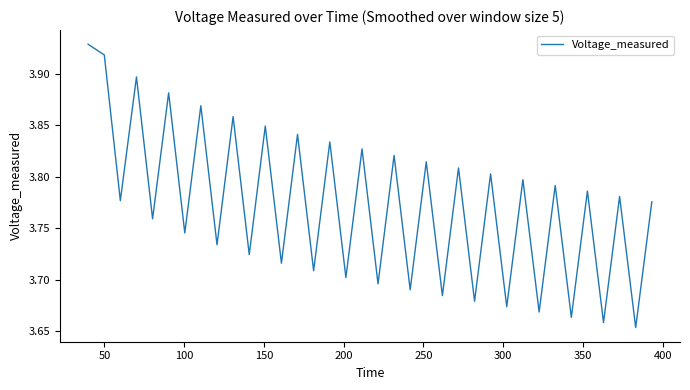

What is the difference between the maximum and minimum values?

0.3